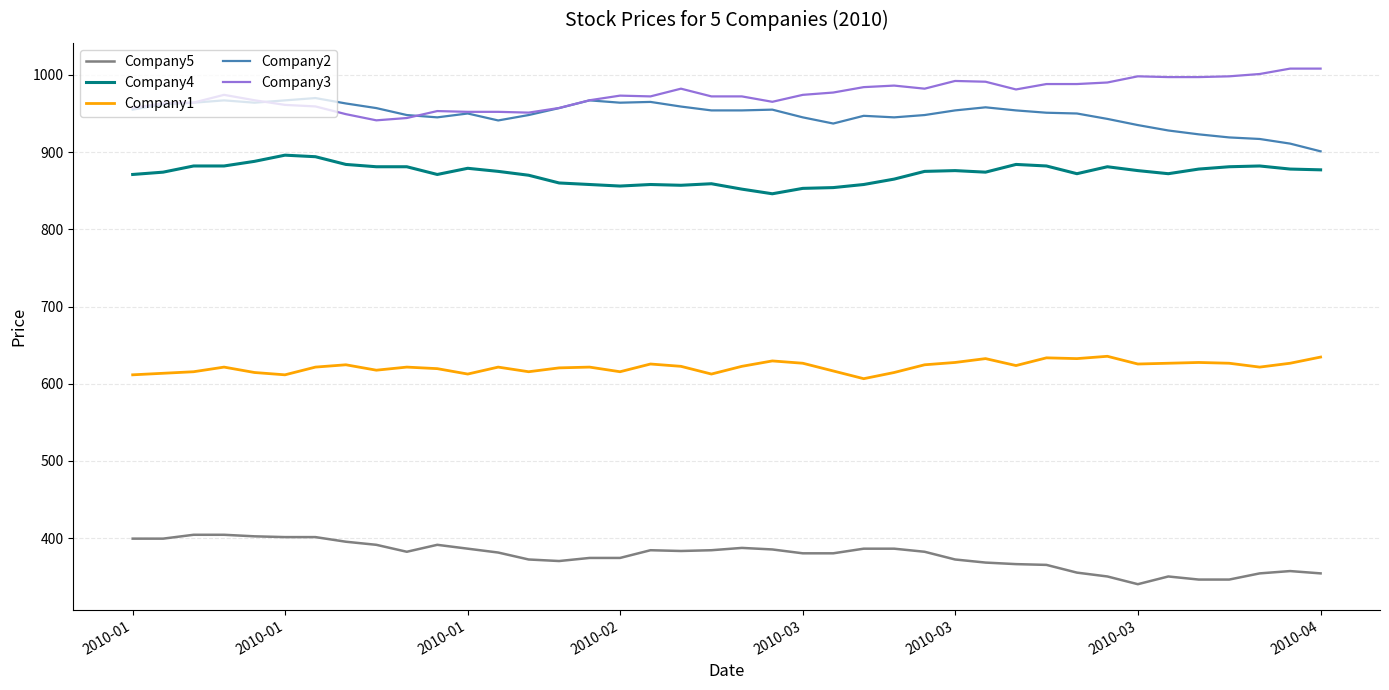

True or false: Company2 and Company5 intersect in this chart.

False